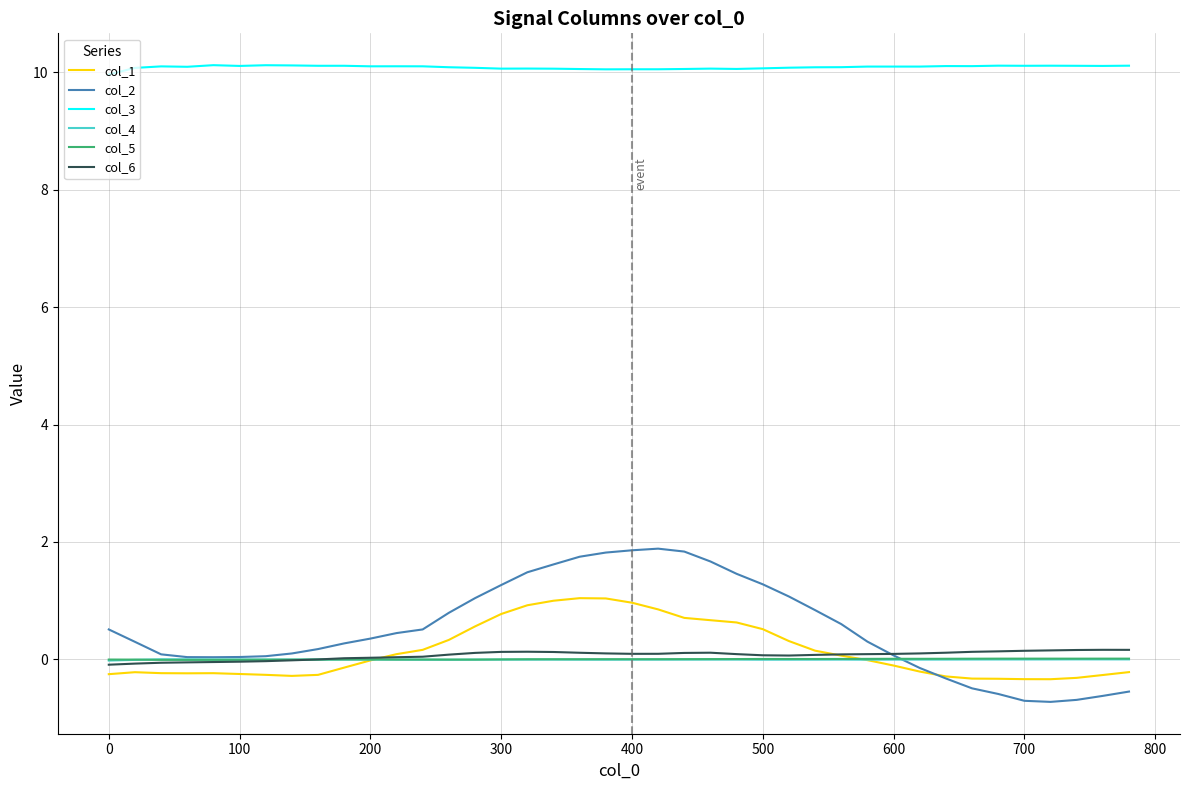

Which series has the largest total across all categories?

col_3